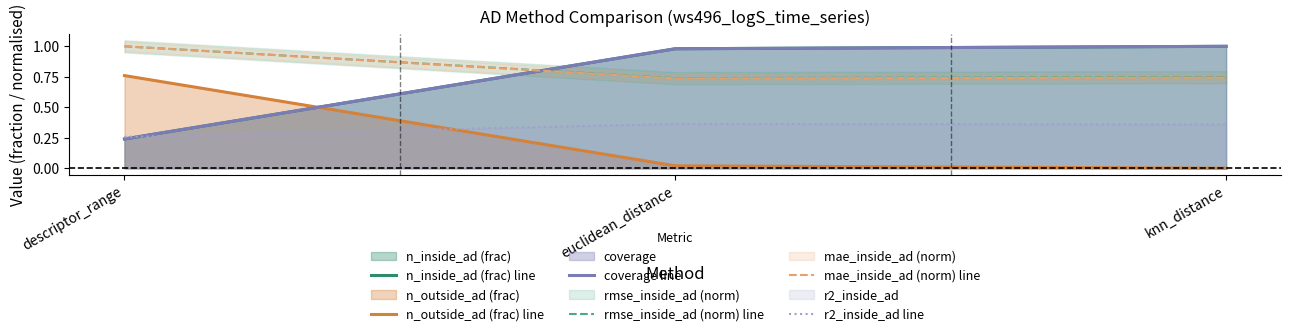

What value does the r2_inside_ad line series have at descriptor_range?

0.3